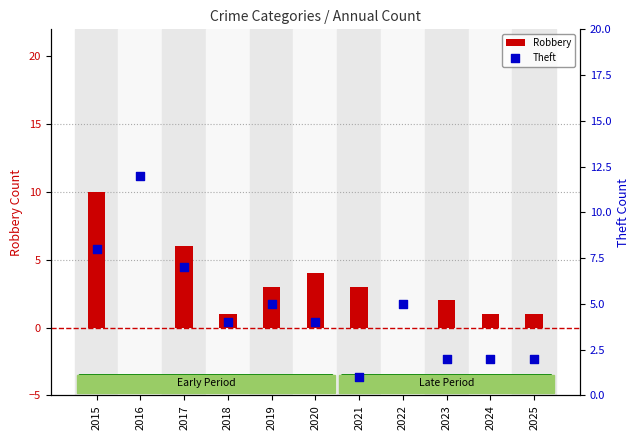

Which series reaches the minimum Y coordinate?

Robbery